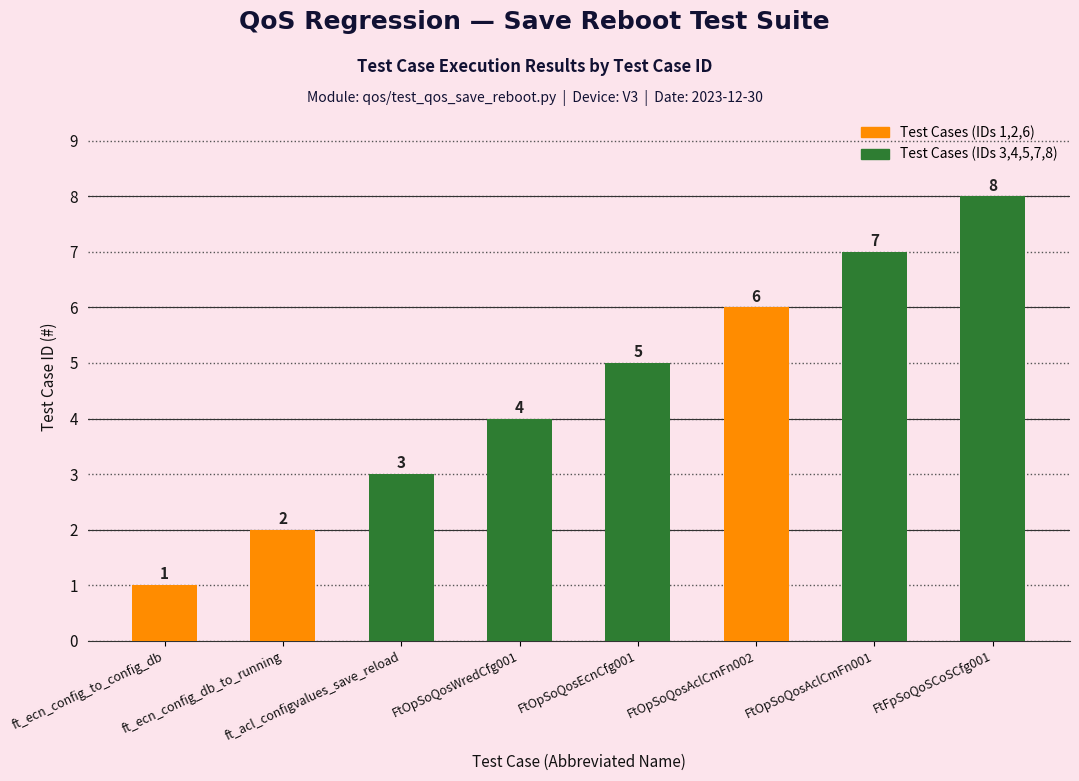

At which category does the chart reach its minimum across all series?

ft_ecn_config_to_config_db